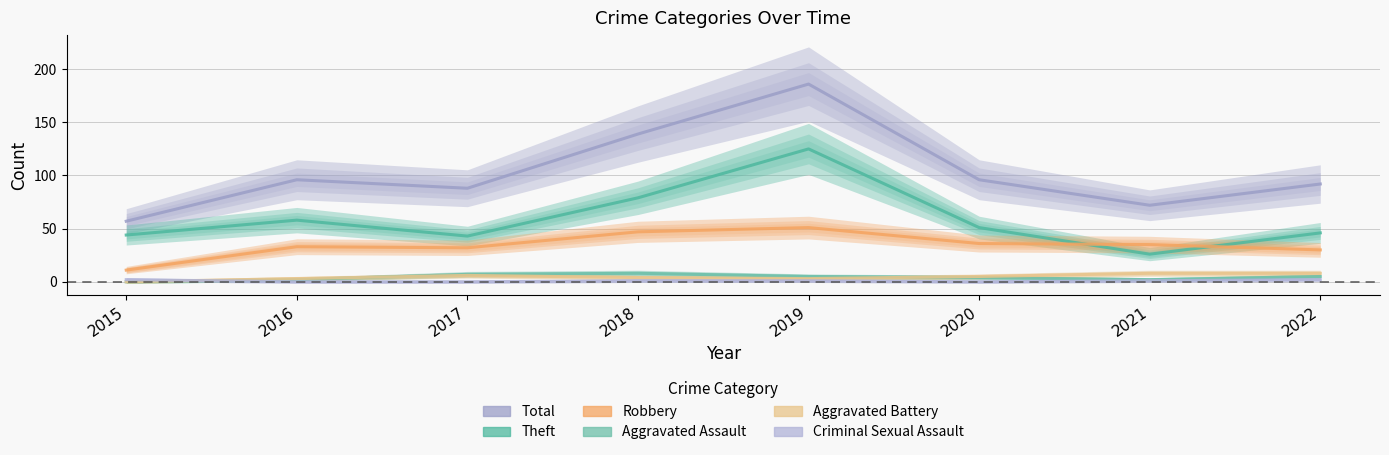

Reading left to right, extract all data points from this chart.

Total: 2015=57	2016=96	2017=88	2018=139	2019=186	2020=96	2021=72	2022=92
Theft: 2015=44	2016=58	2017=43	2018=79	2019=125	2020=51	2021=26	2022=46
Robbery: 2015=11	2016=33	2017=32	2018=47	2019=51	2020=36	2021=35	2022=30
Aggravated Assault: 2015=0	2016=2	2017=7	2018=8	2019=5	2020=4	2021=2	2022=5
Aggravated Battery: 2015=0	2016=3	2017=6	2018=4	2019=3	2020=5	2021=8	2022=8
Criminal Sexual Assault: 2015=2	2016=0	2017=0	2018=1	2019=1	2020=0	2021=1	2022=2